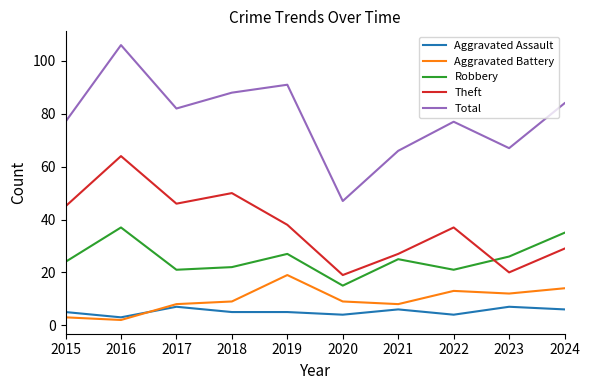

How many times do Robbery and Theft cross each other?

1